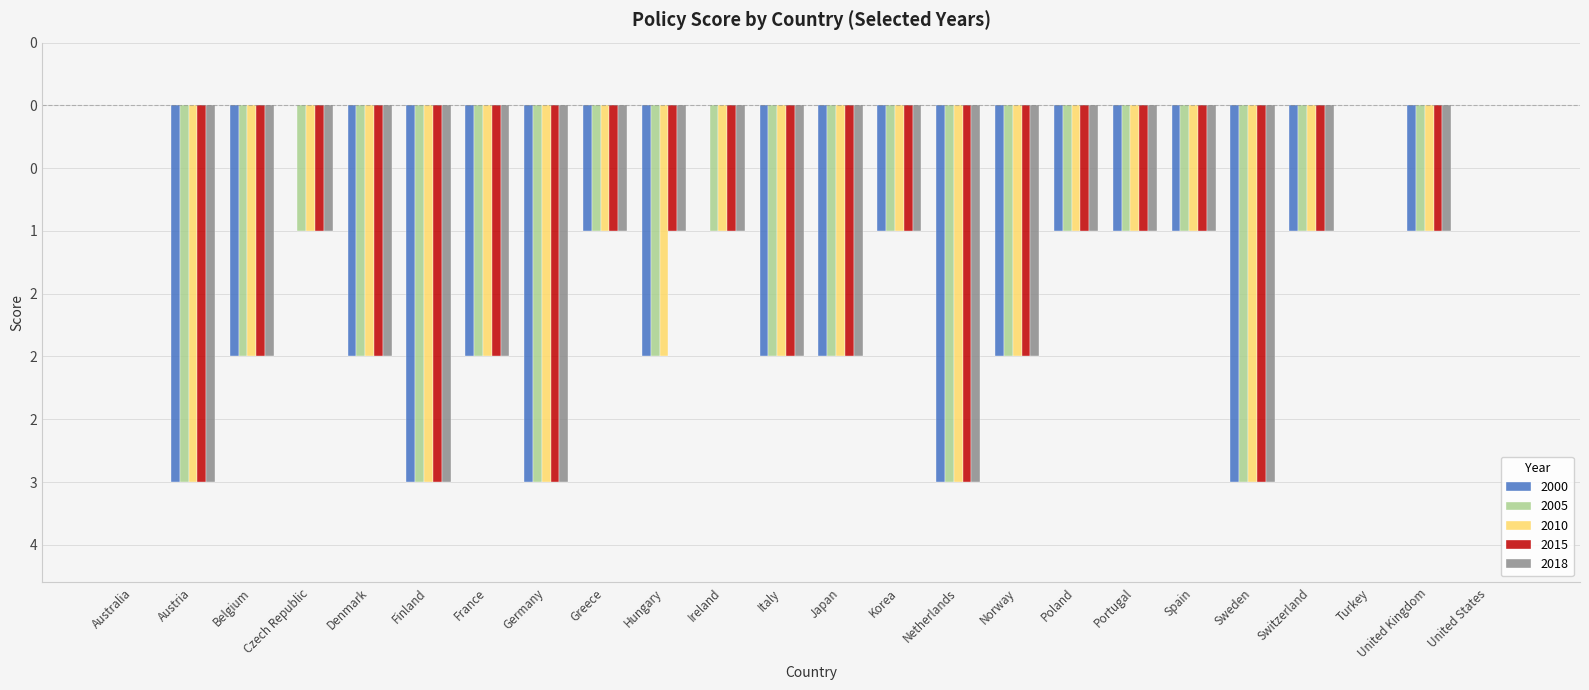

What is the value of the 2005 bar at the 12th from the left?

-2